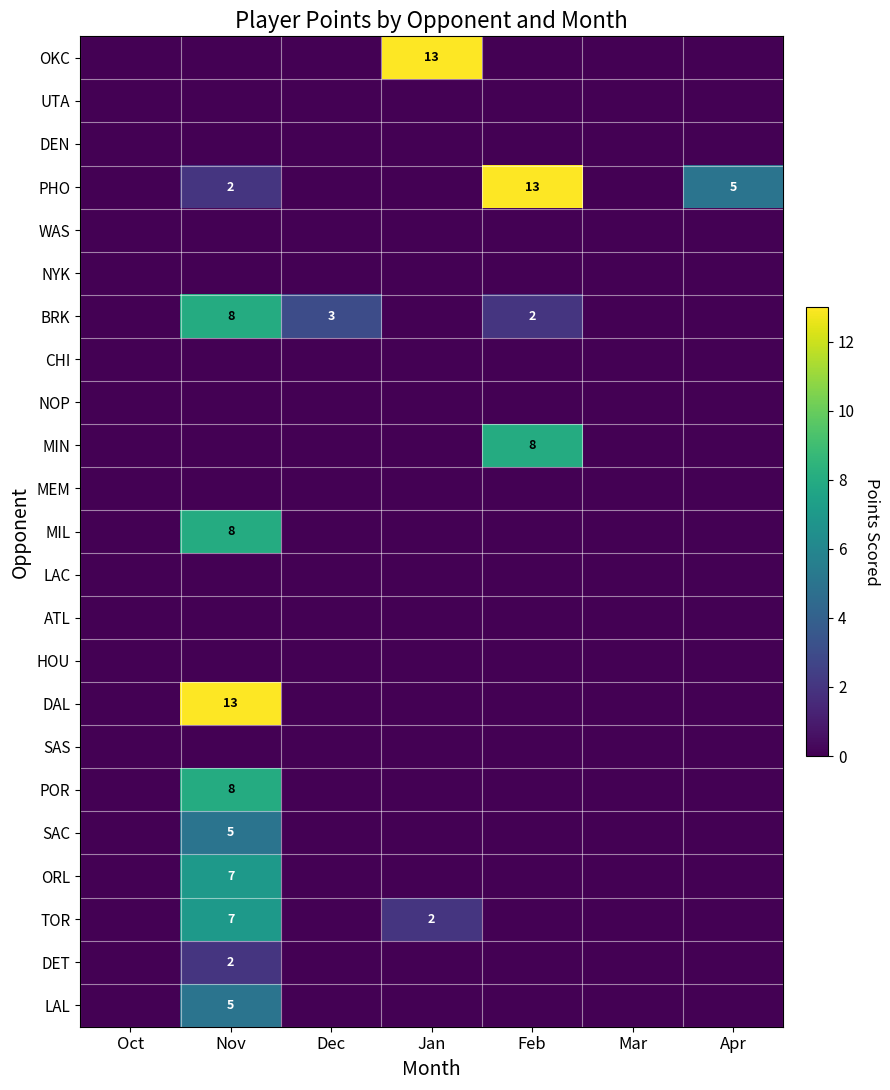

Is it true that SAC equals 7 at Nov?

False